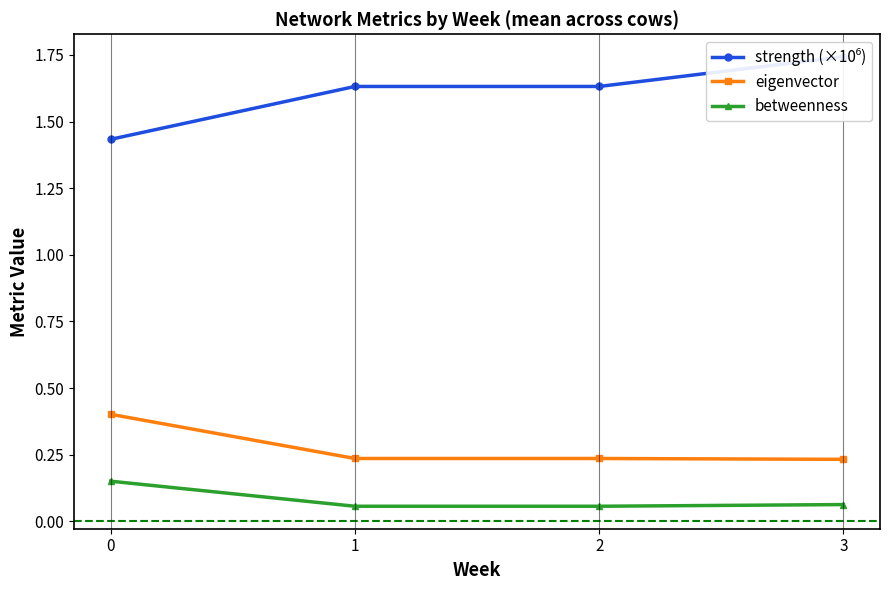

Which category has the highest value across all series?

3